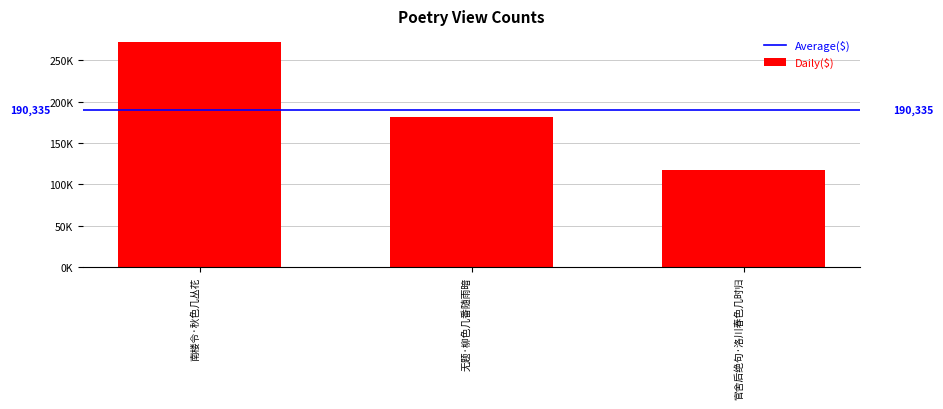

Does the chart contain any negative values?

No